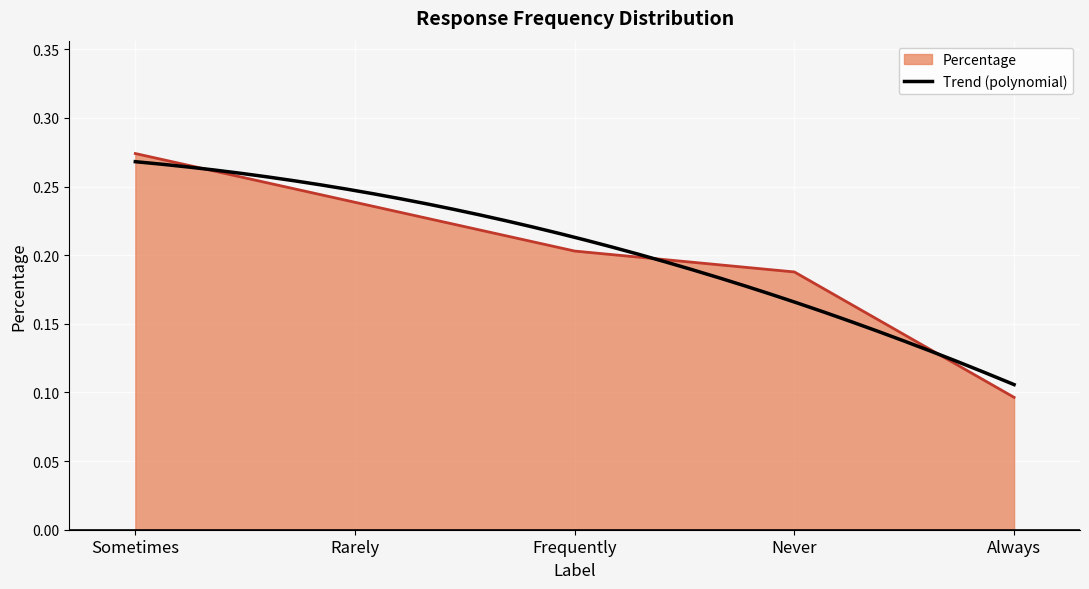

Which label corresponds to the largest value in the chart?

Sometimes